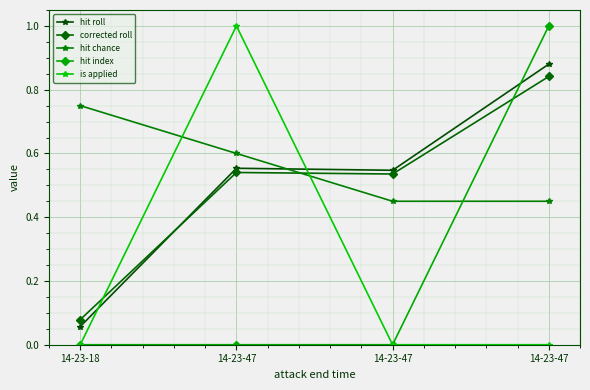

At which label is hit chance closest to 0?

14-23-47